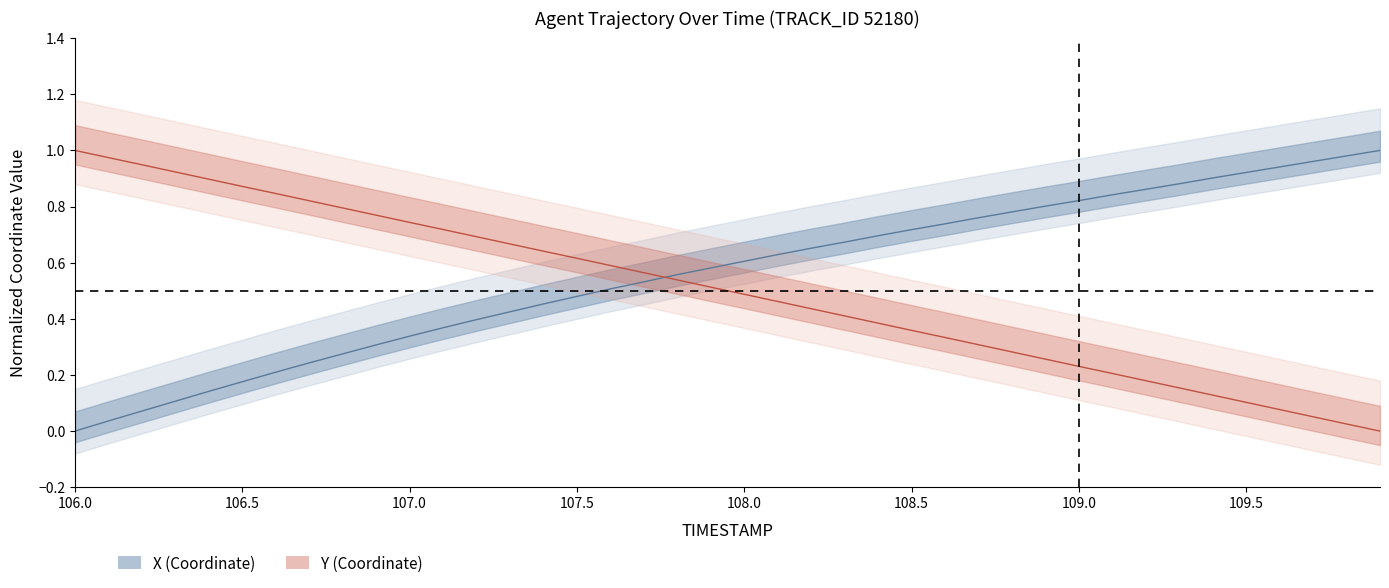

At how many categories does at least one series exceed 0?

40